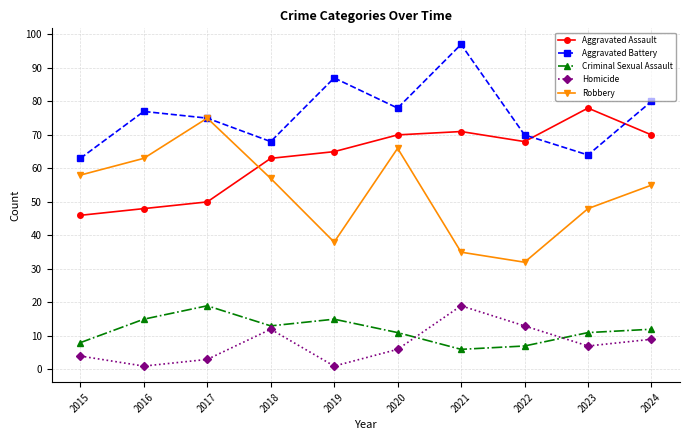

Does the chart display data point markers on the line(s)?

Yes